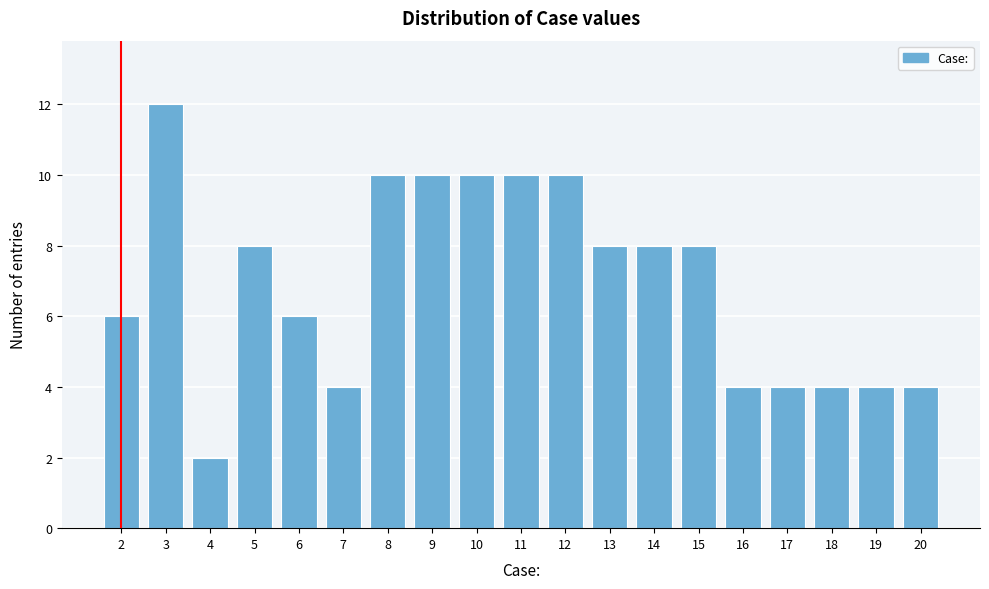

Reading left to right, extract all data points from this chart.

2=6	3=12	4=2	5=8	6=6	7=4	8=10	9=10	10=10	11=10	12=10	13=8	14=8	15=8	16=4	17=4	18=4	19=4	20=4